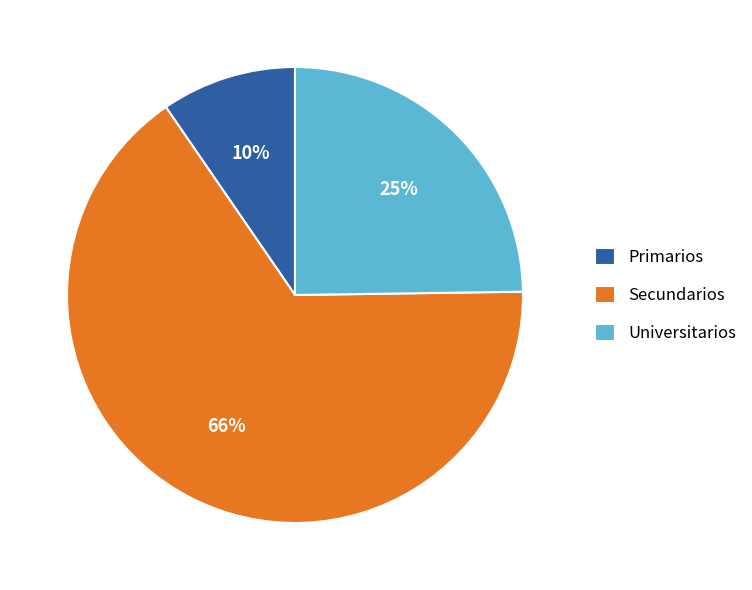

Rank the categories by value from lowest to highest.

Primarios, Universitarios, Secundarios